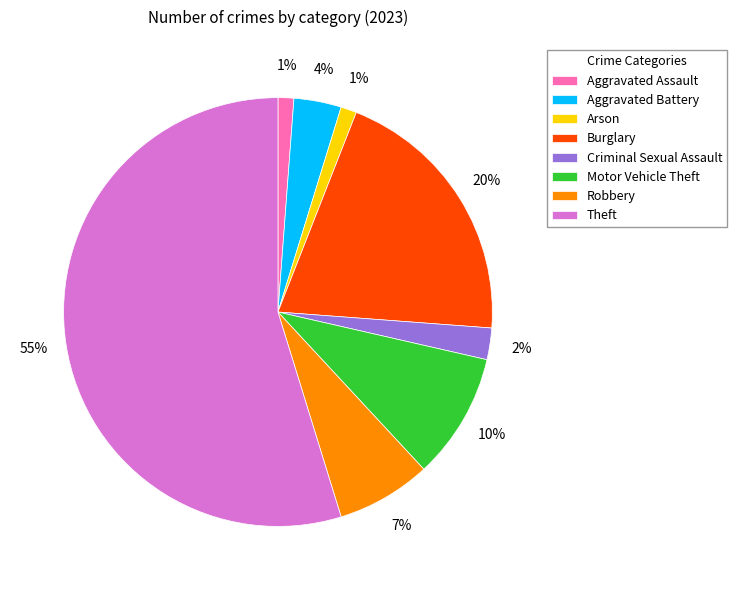

Is it true that Theft is 49% of the pie?

False